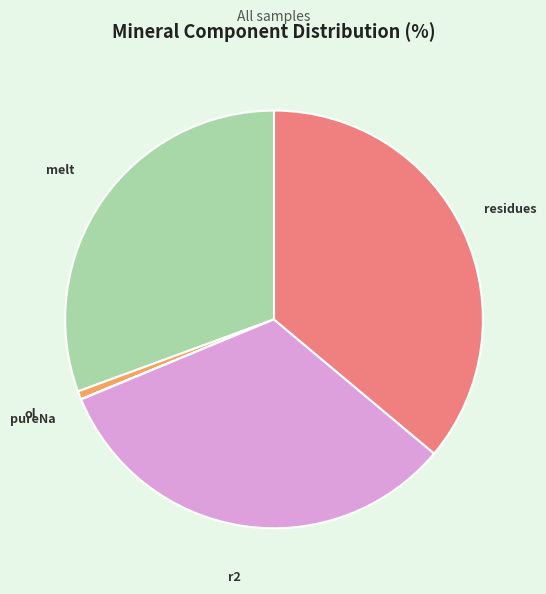

Is there any slice that represents more than half of the pie?

No